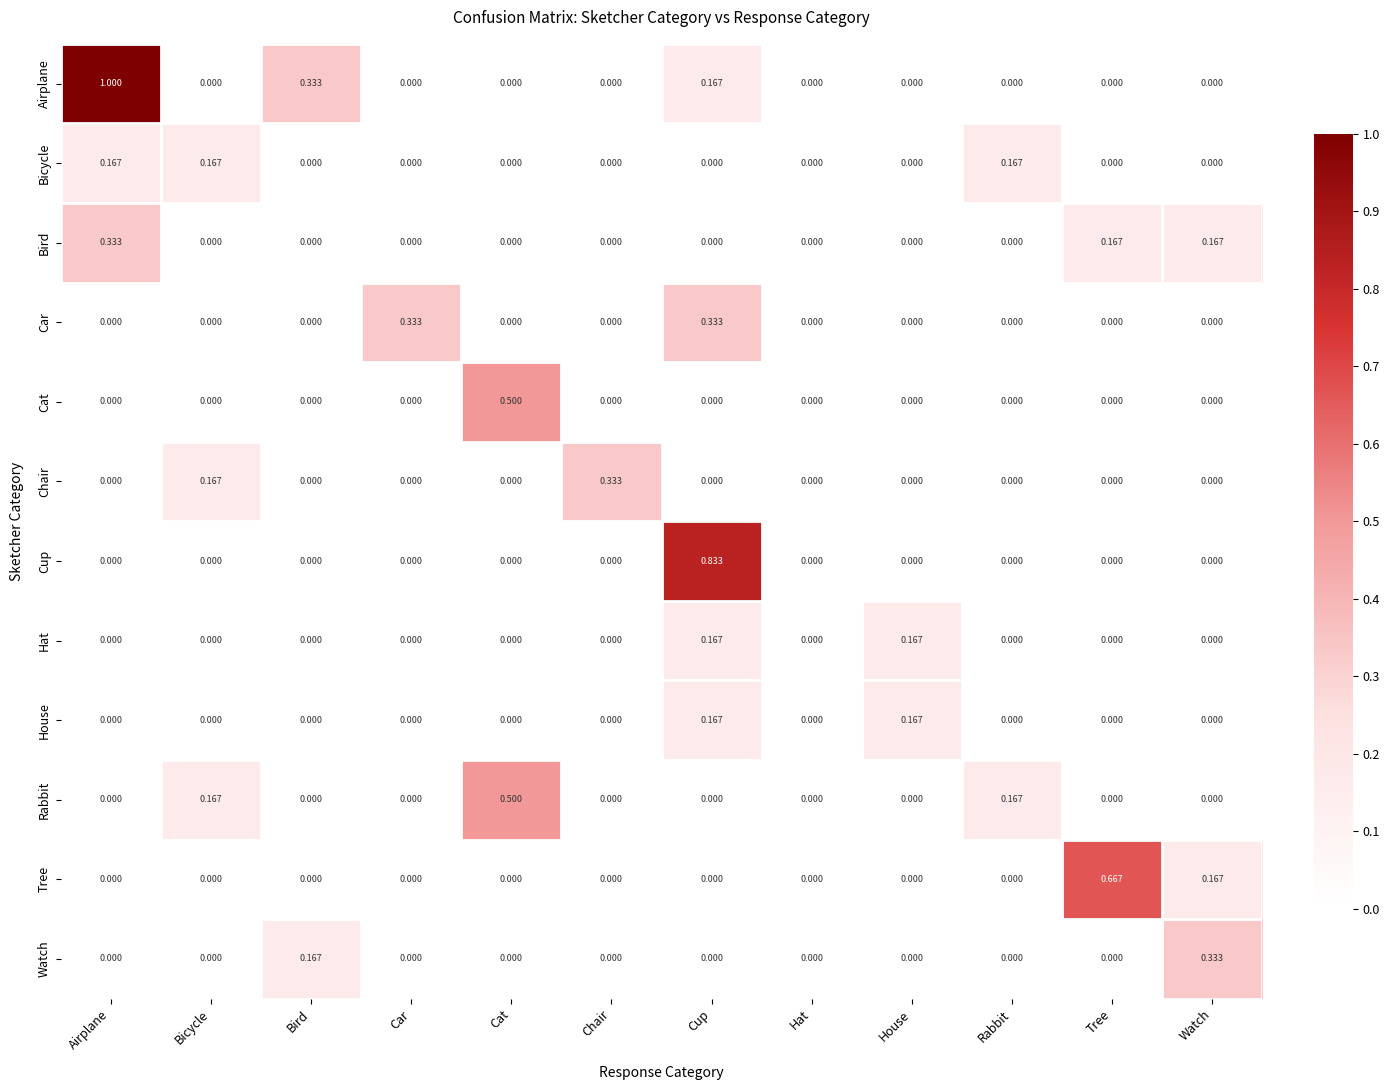

Which series has the largest range (max minus min)?

Airplane